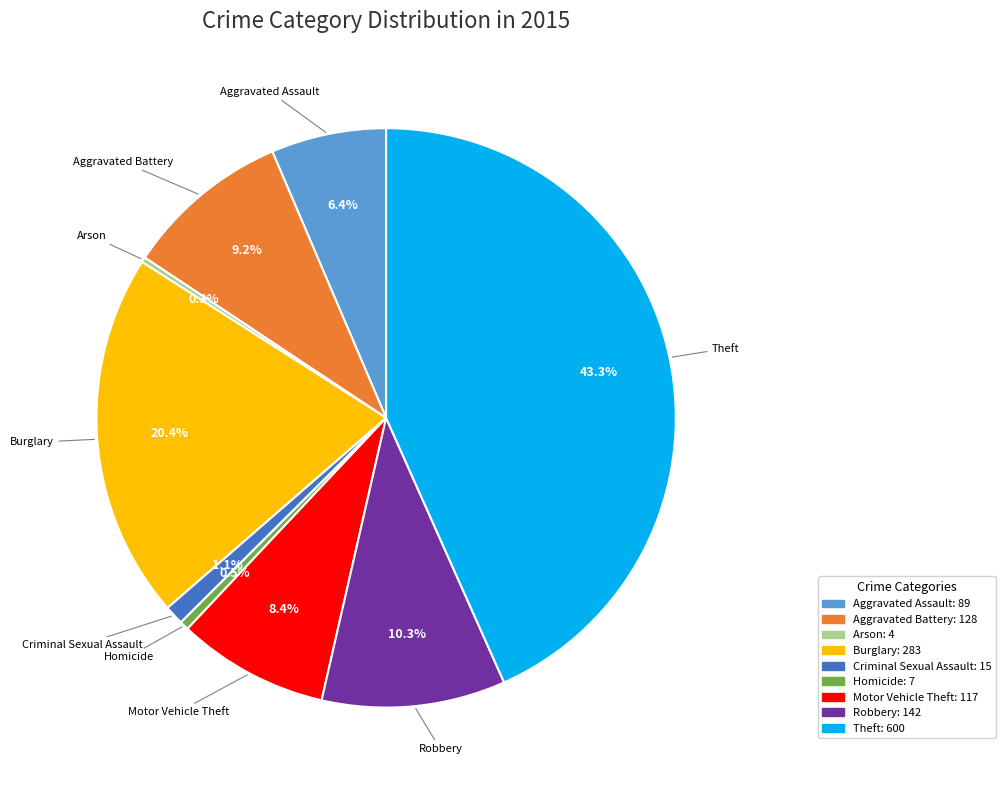

Which slice is the largest?

Theft